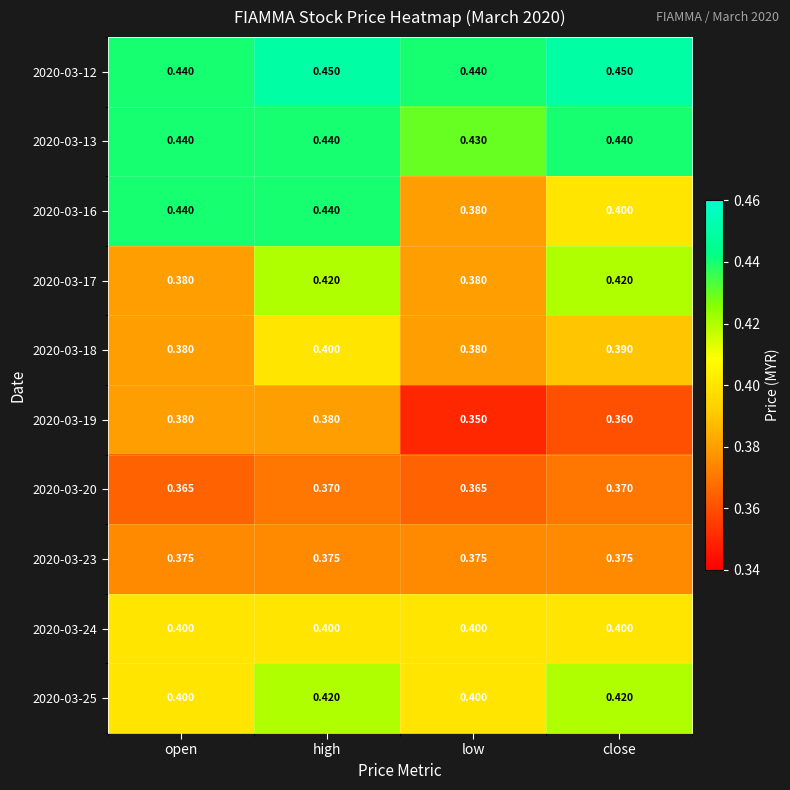

At which category is the sum across all series the highest?

high